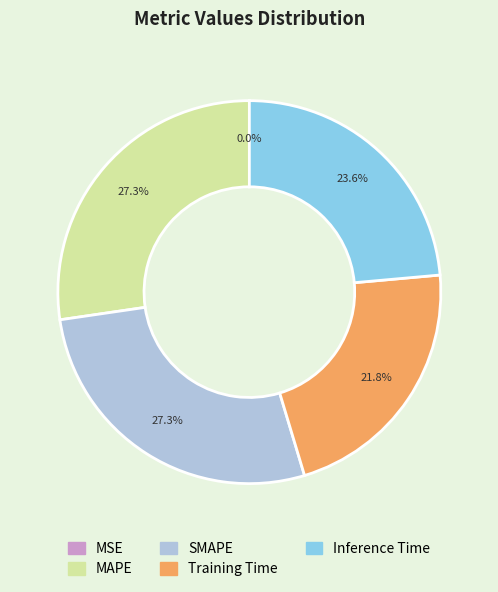

Between Training Time and Inference Time, which is larger?

Inference Time